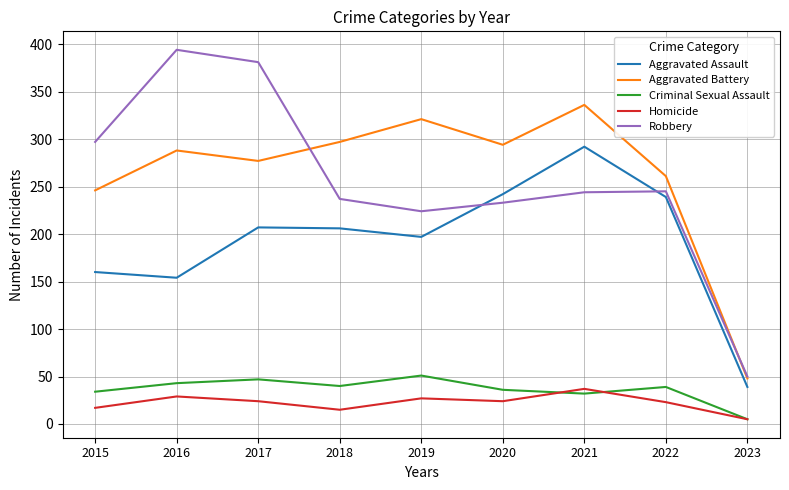

Rank the series at 2018 from lowest to highest value.

Homicide, Criminal Sexual Assault, Aggravated Assault, Robbery, Aggravated Battery